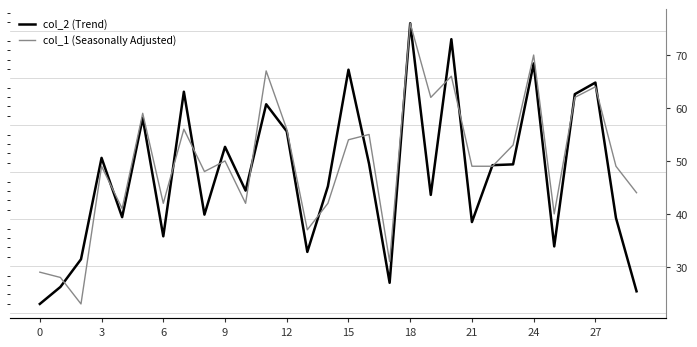

The value of col_2 (Trend) at 27 is 3286. True or false?

False